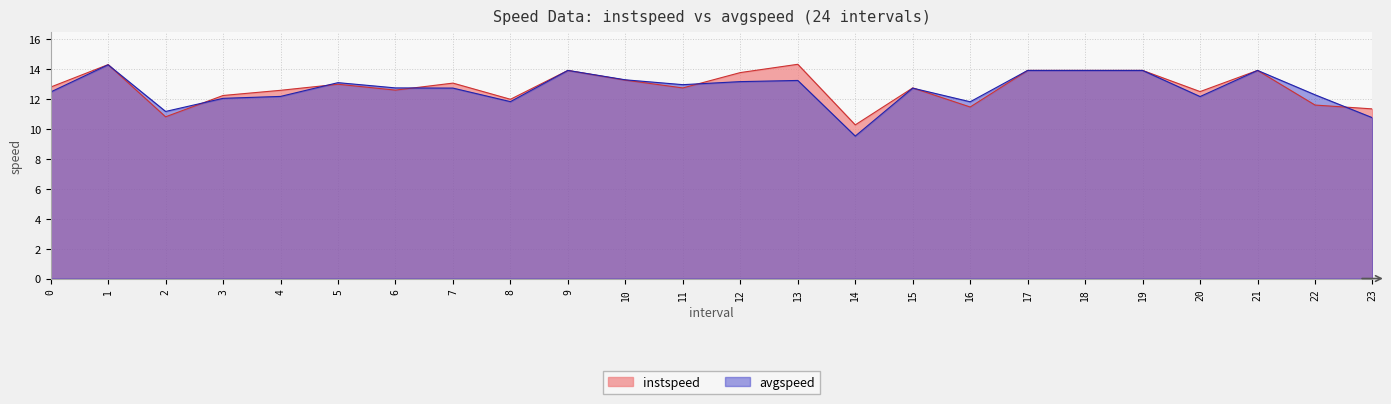

The value of instspeed at 17 is 13.9. True or false?

True